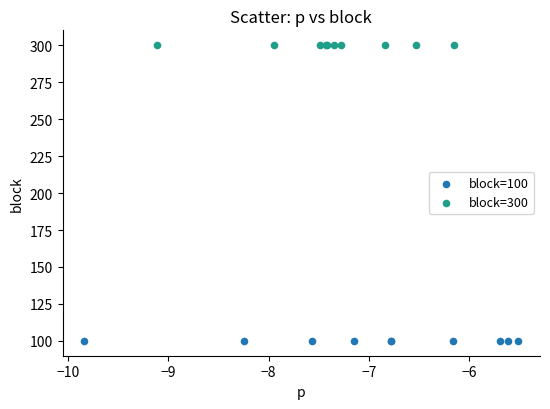

Which series reaches the maximum Y coordinate?

block=300